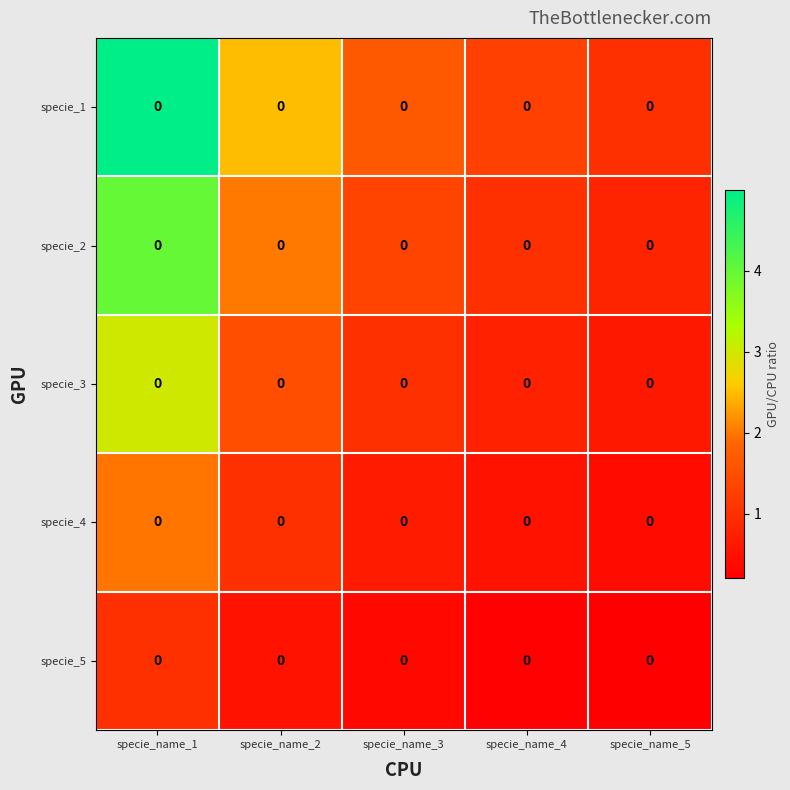

The value of specie_3 at specie_name_3 is 1.0. True or false?

True